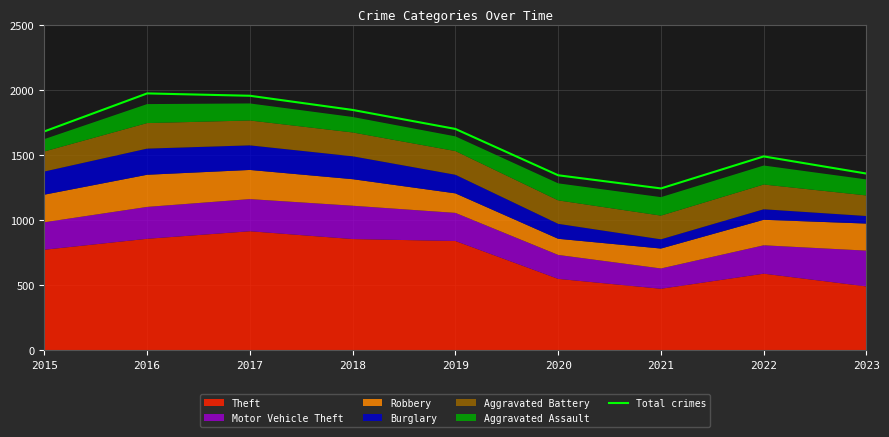

What is the difference between the second highest and second lowest values?

611